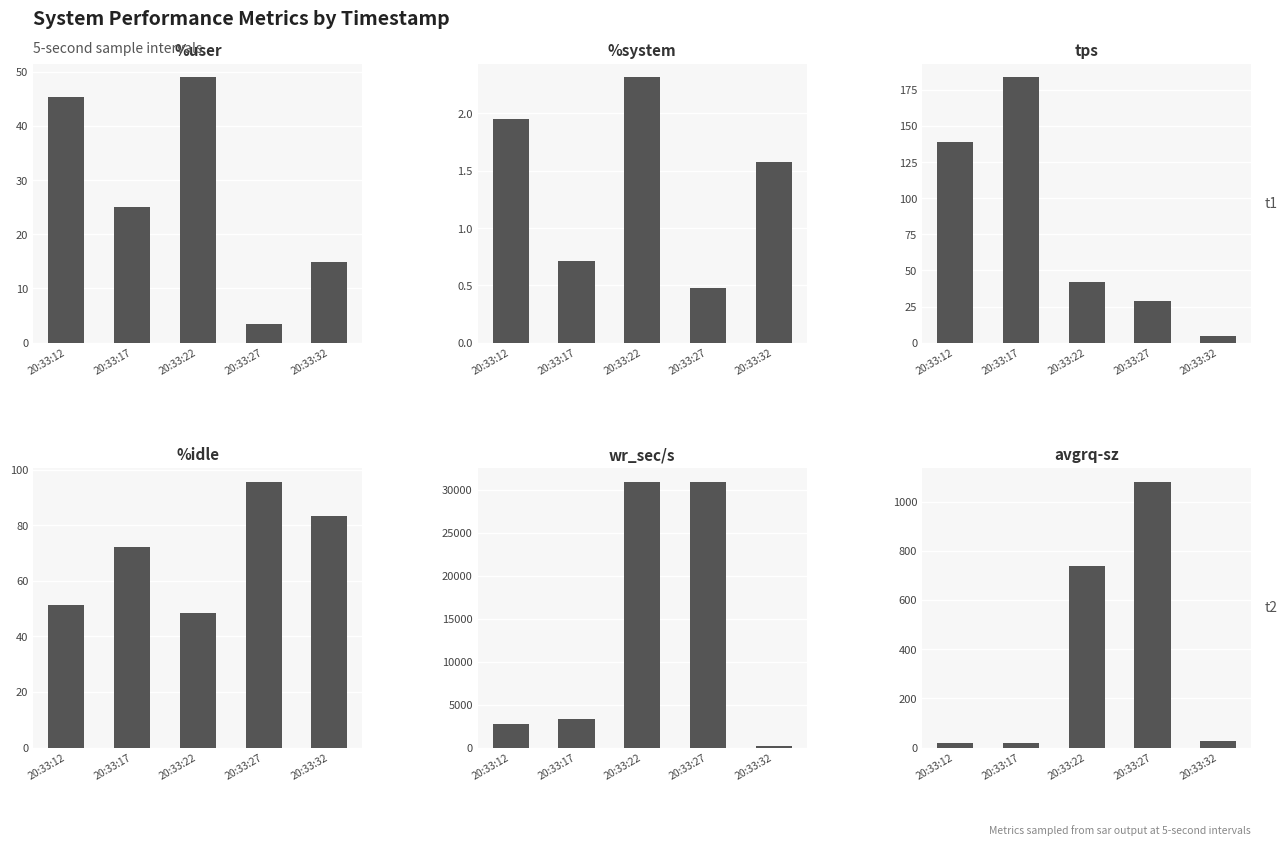

At how many categories does at least one series exceed 1926?

4